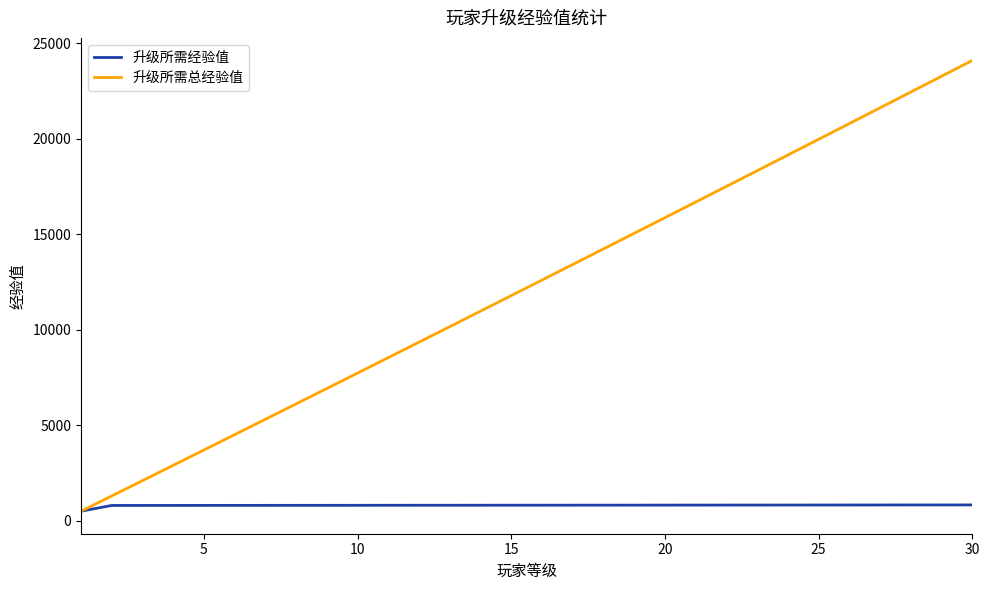

What is the highest value of the 升级所需经验值 series?

828